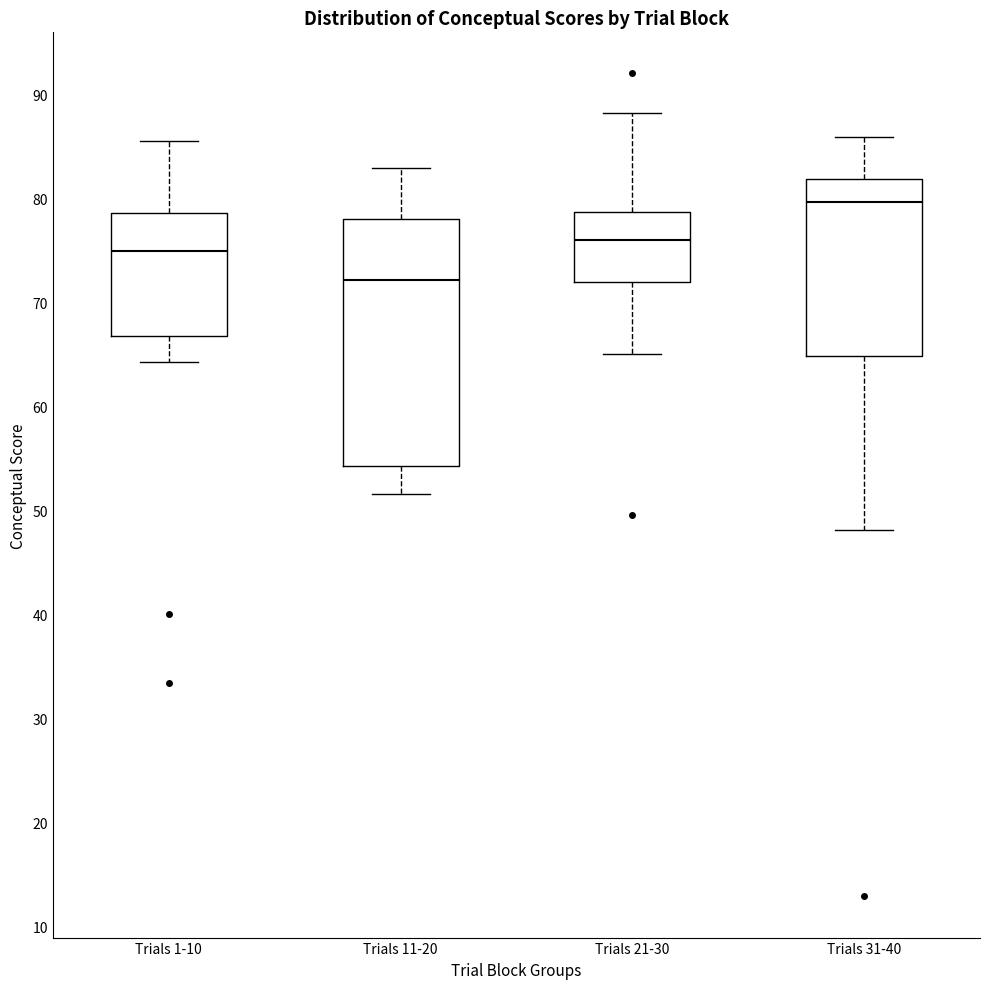

Reading left to right, read every box against the y-axis: the position of its median line, the range the box covers, and the ends of its whiskers. The values are not printed on the chart, so give them approximately, as read against the axis.

Trials 1-10: median 75, box 67 to 79, whiskers 64 to 85
Trials 11-20: median 72, box 54 to 78, whiskers 52 to 83
Trials 21-30: median 76, box 72 to 79, whiskers 65 to 88
Trials 31-40: median 80, box 65 to 82, whiskers 48 to 86